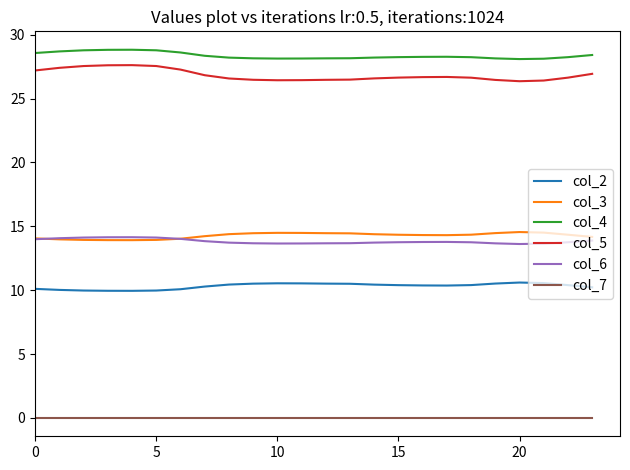

True or false: col_4 and col_3 intersect in this chart.

False